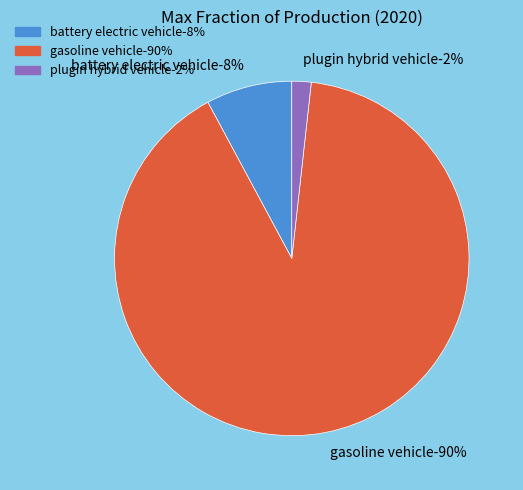

Combined, what portion of the pie is plugin hybrid vehicle and gasoline vehicle?

92.2%